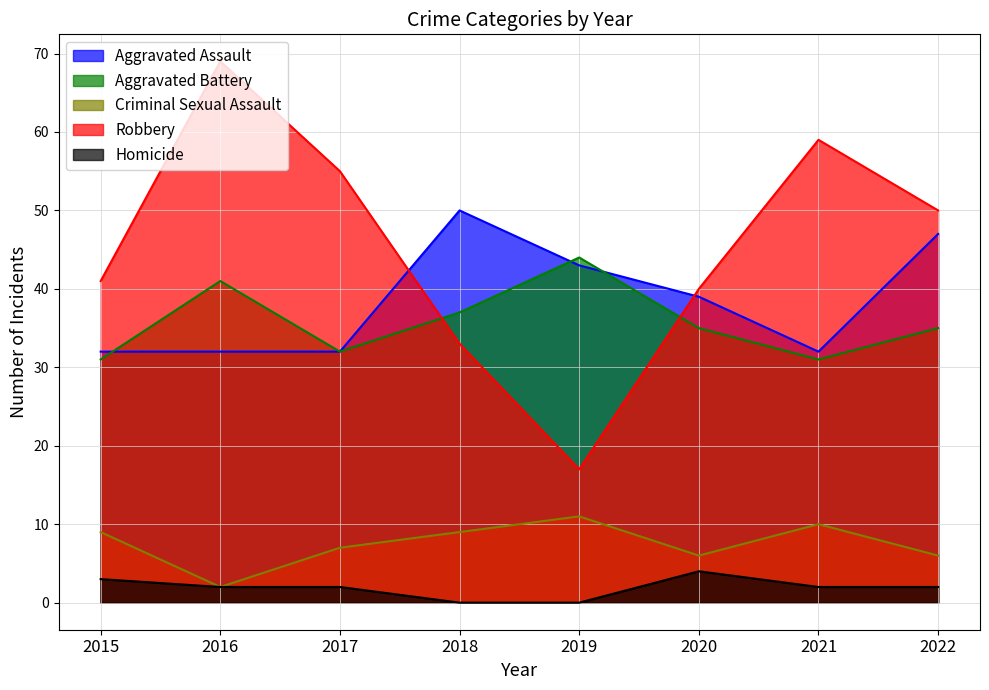

The Aggravated Assault series shows 57 at 2017. True or false?

False